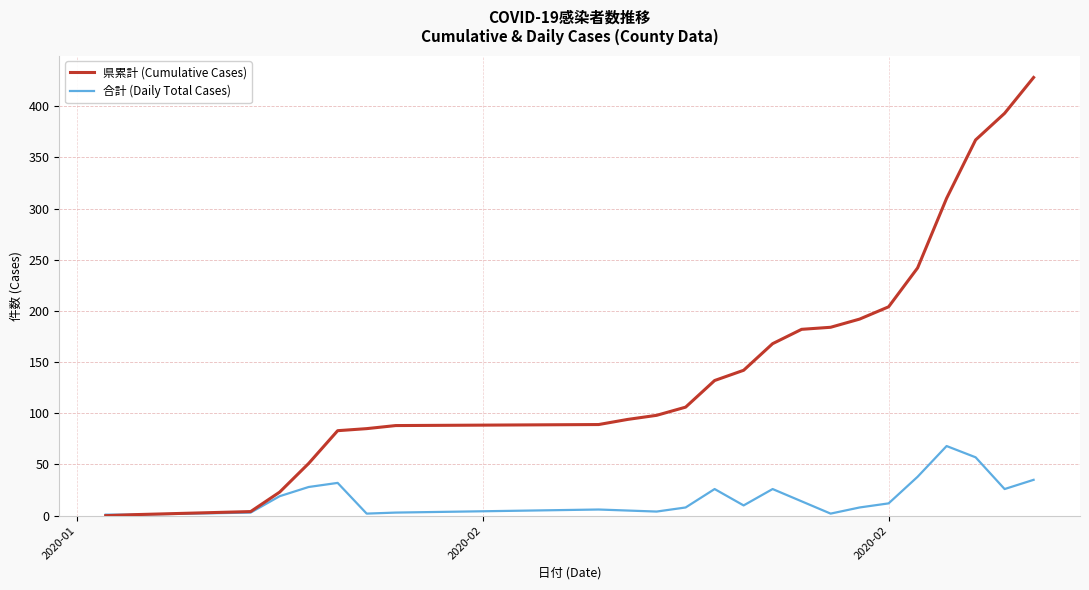

Which series has the largest total across all categories?

県累計 (Cumulative Cases)